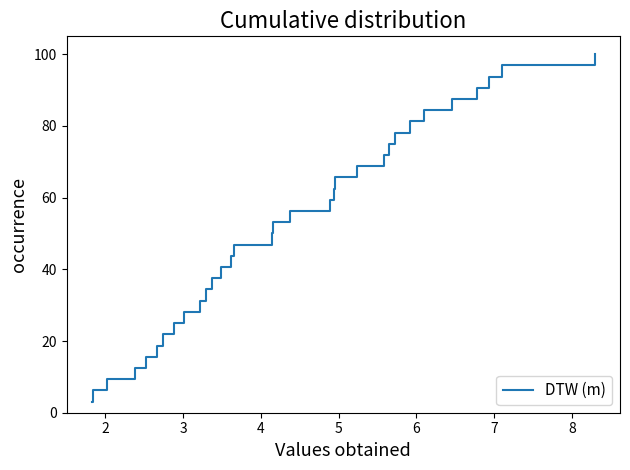

Count the number of values greater than 53.

16